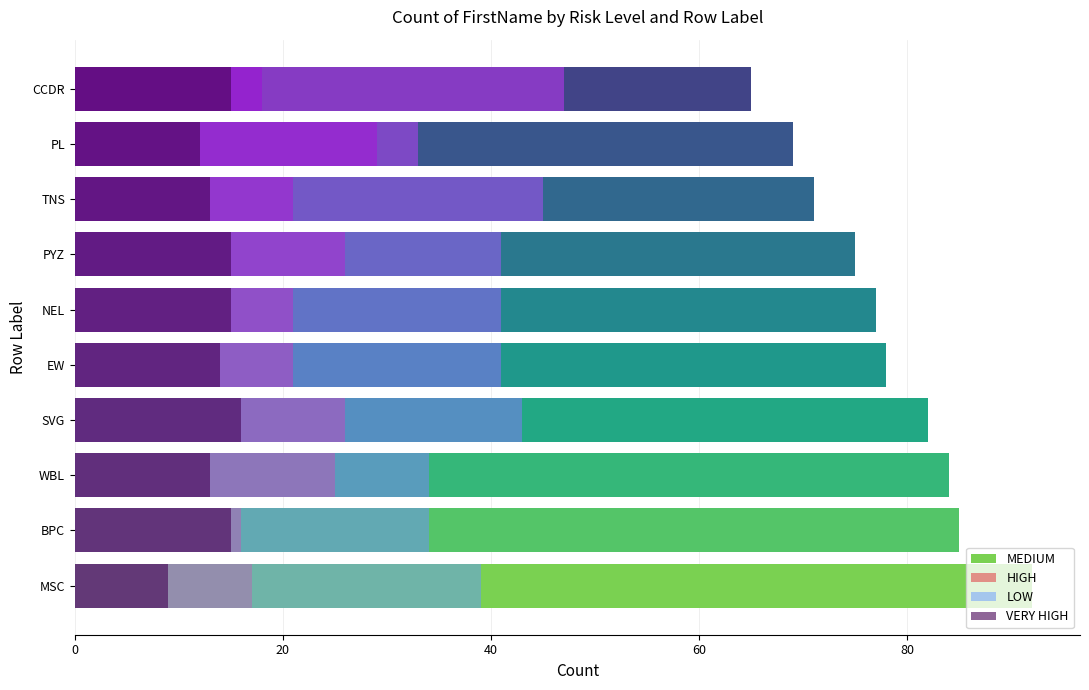

How many data points in LOW are above 41?

3